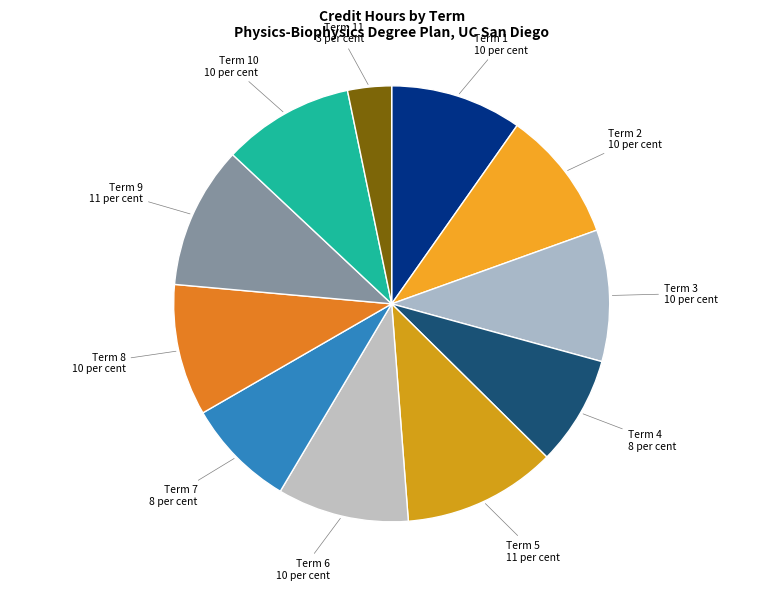

Rank the categories by value from lowest to highest.

Term 11, Term 4, Term 7, Term 1, Term 2, Term 3, Term 6, Term 8, Term 10, Term 9, Term 5